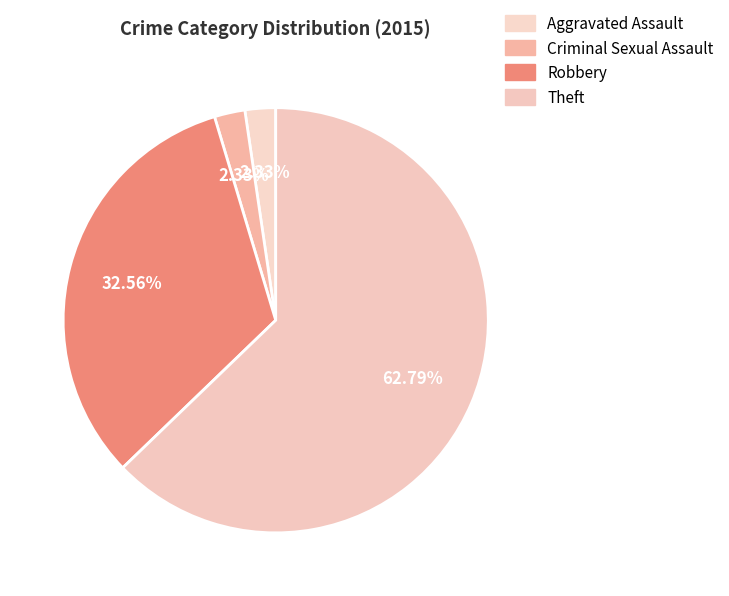

Which category accounts for the majority?

Theft